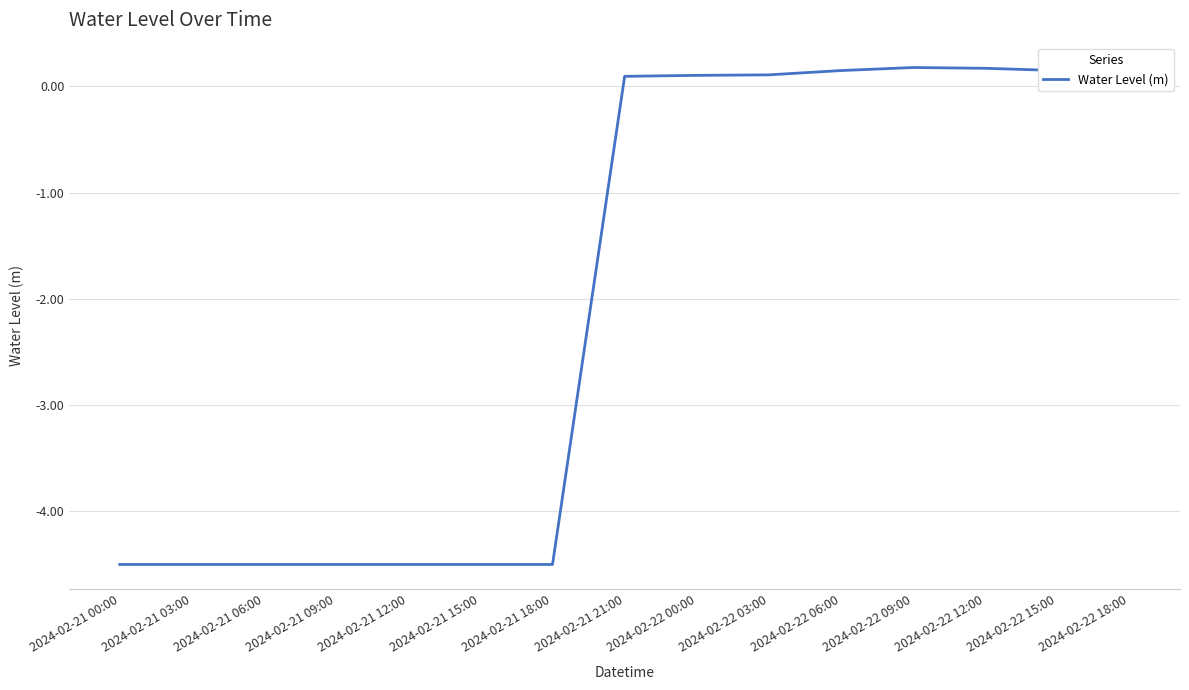

What is the sum of the values at 2024-02-22 03:00 and 2024-02-22 12:00?

0.3